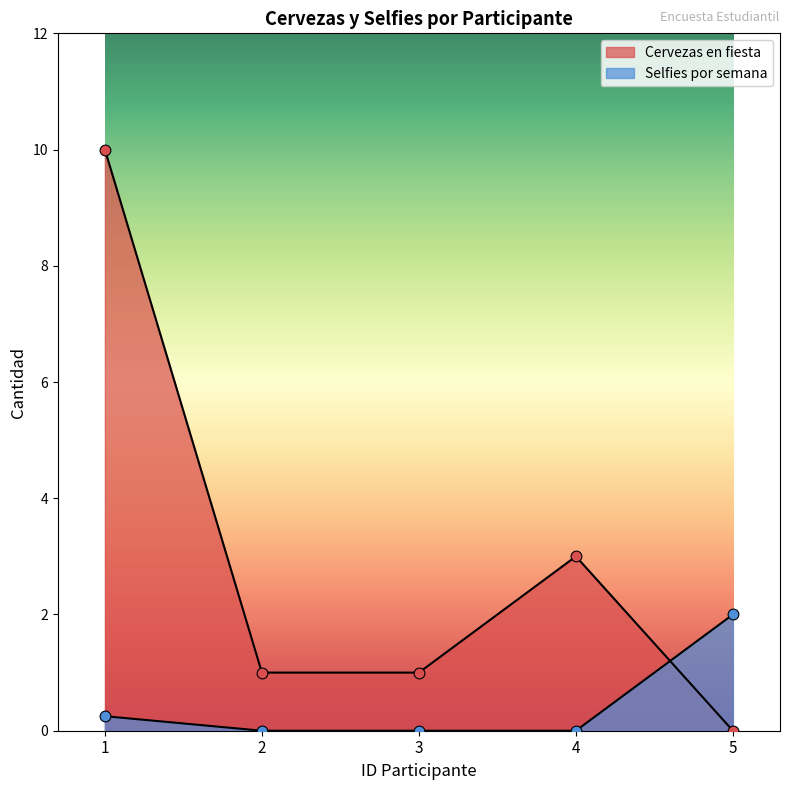

Which series reaches the minimum Y coordinate?

Cervezas en fiesta